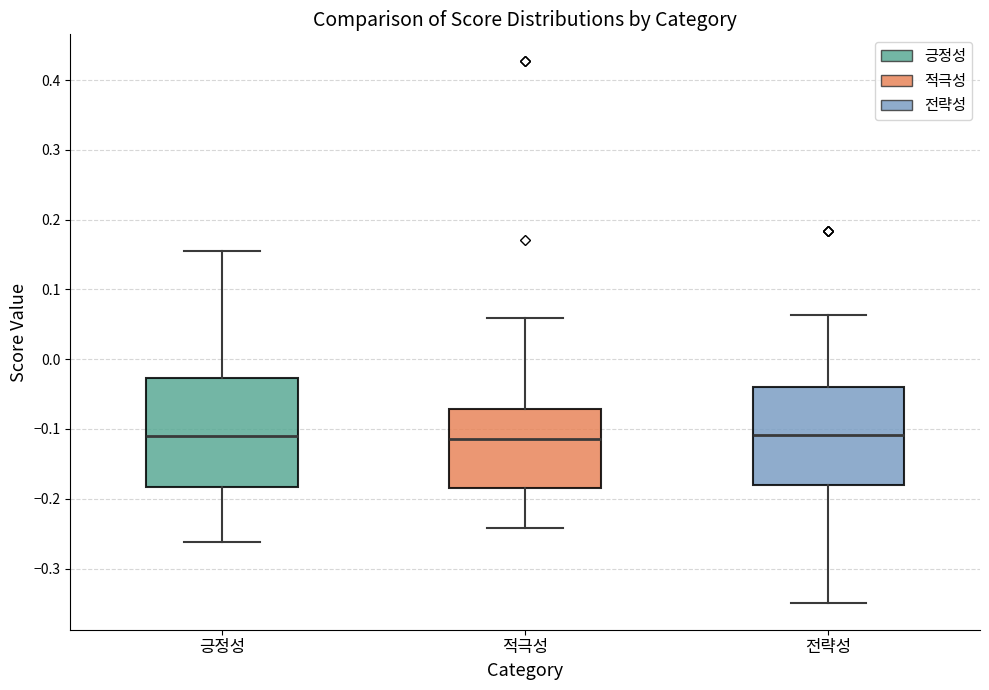

Comparing the boxes themselves (not the whiskers), which one is the tallest?

긍정성